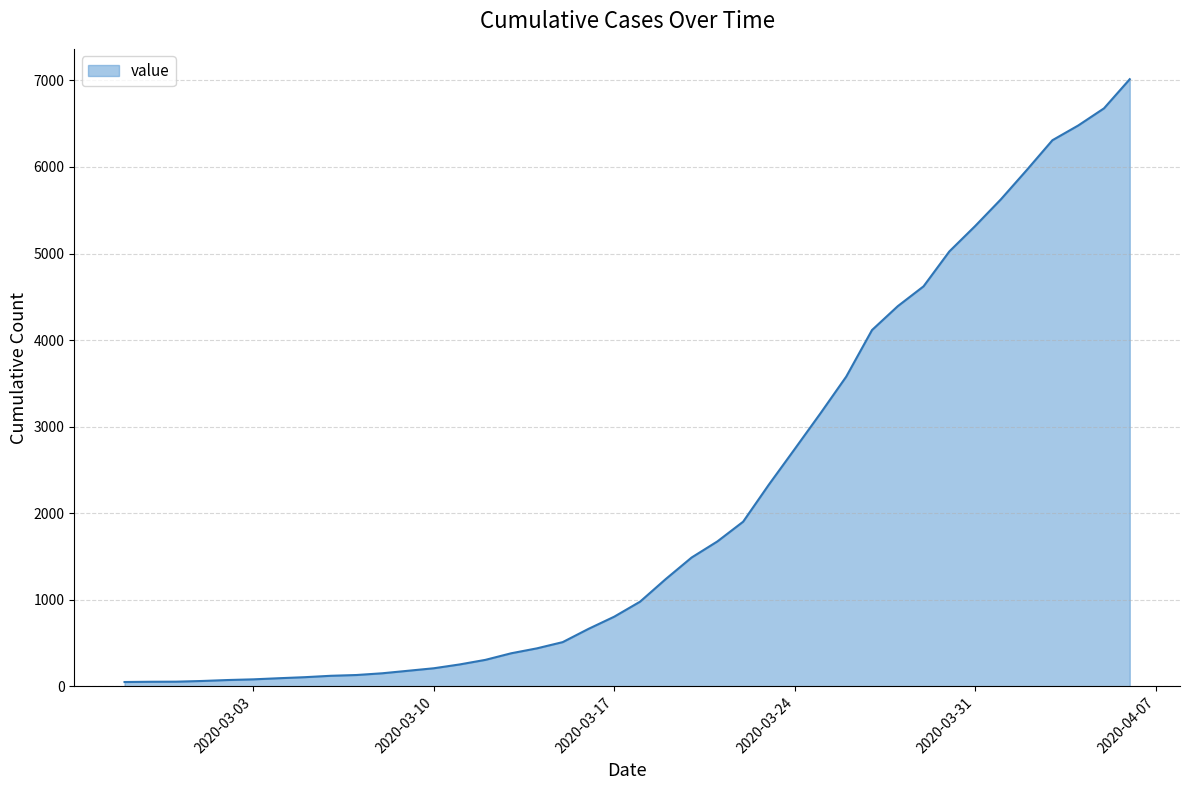

What is the maximum value shown in the chart?

7014